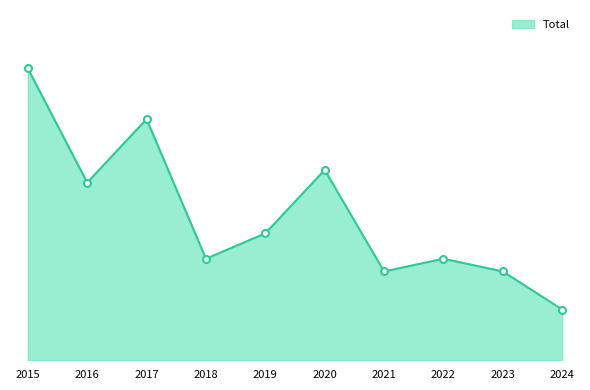

Reading right to left, extract all data points from this chart.

4	7	8	7	15	10	8	19	14	23